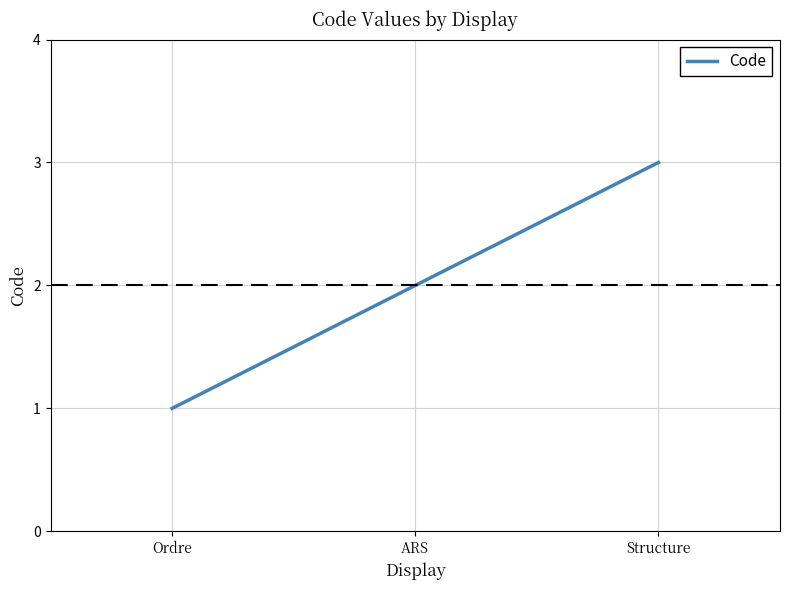

Which has a higher value, ARS or Structure?

Structure